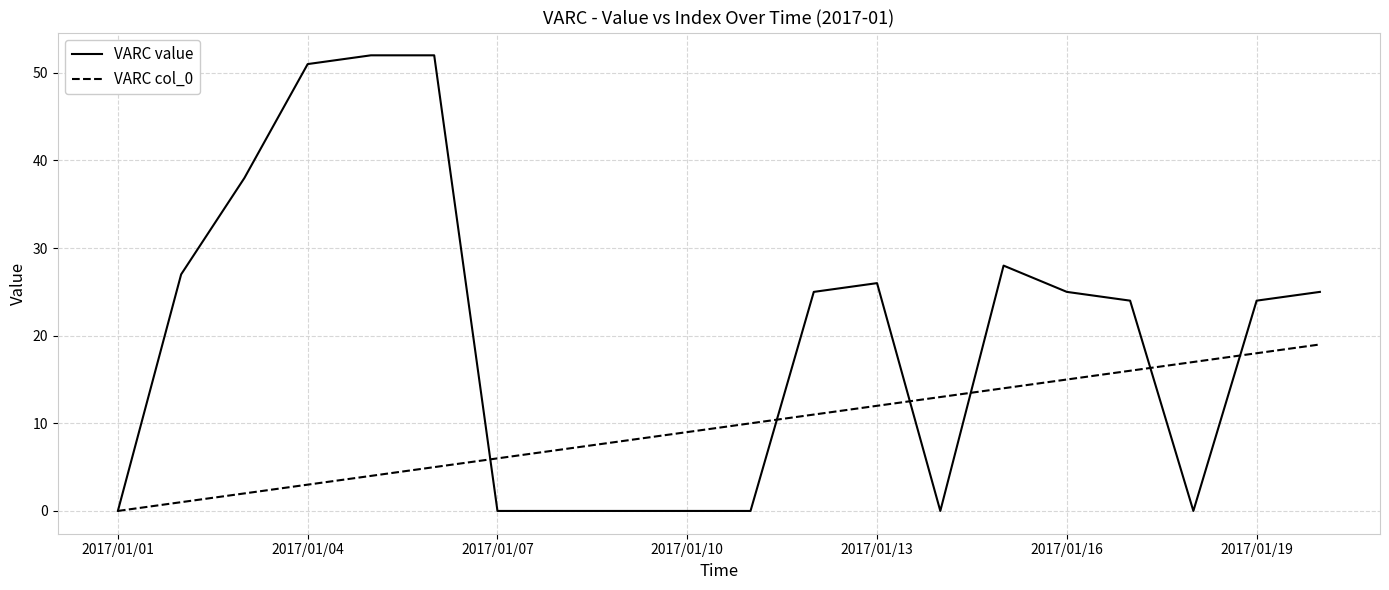

Which series has the widest spread of values?

VARC value